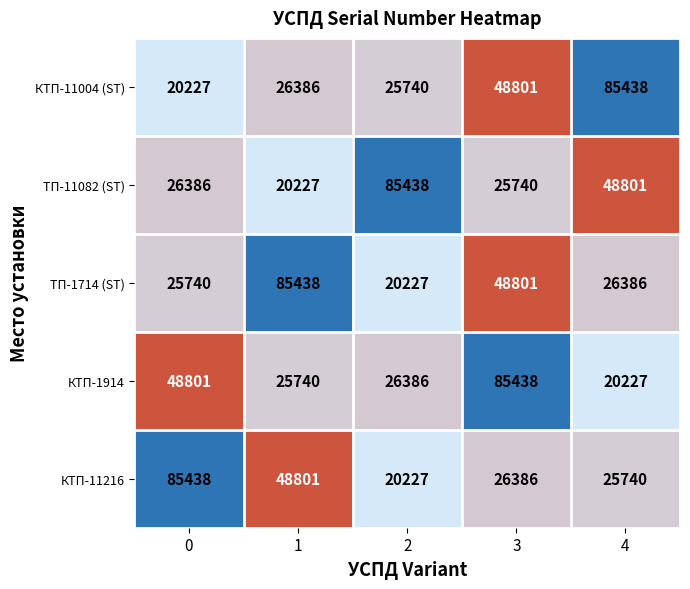

How many categories are shown in the chart?

5